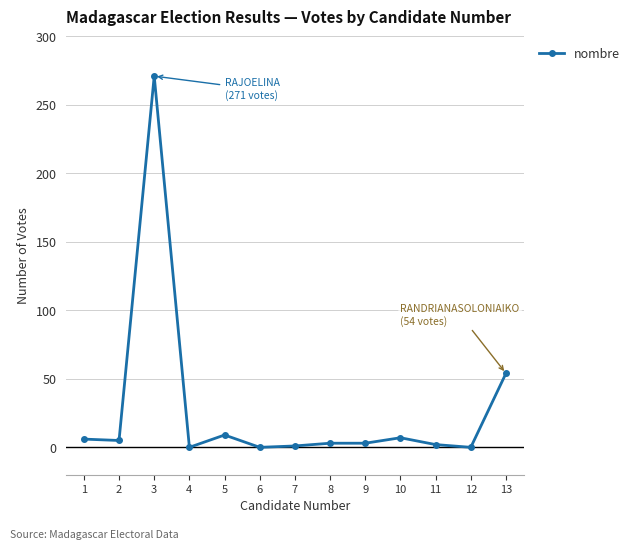

At which label does the data first exceed 3?

1